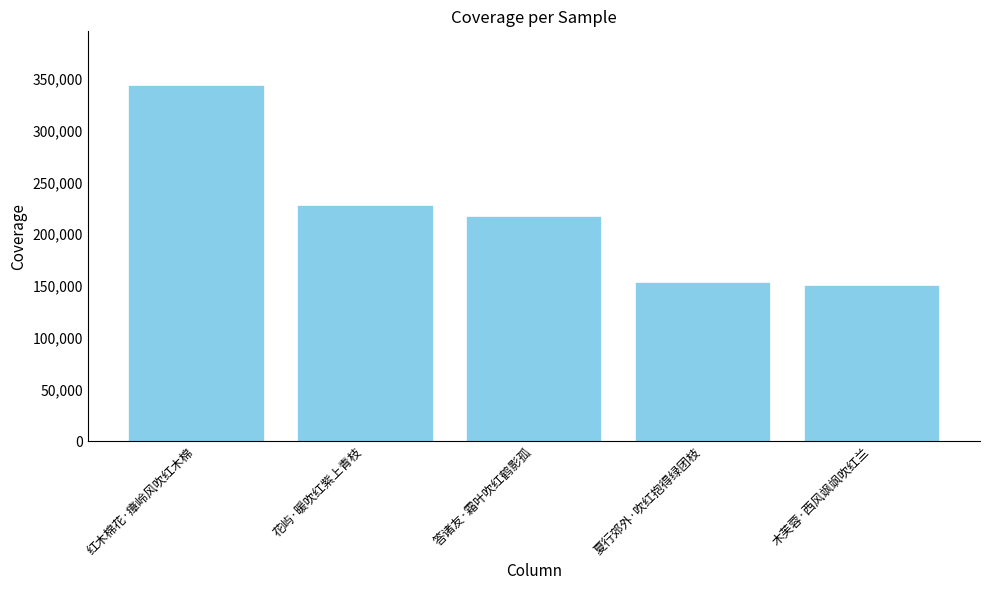

What is the difference between the maximum and minimum values?

193204